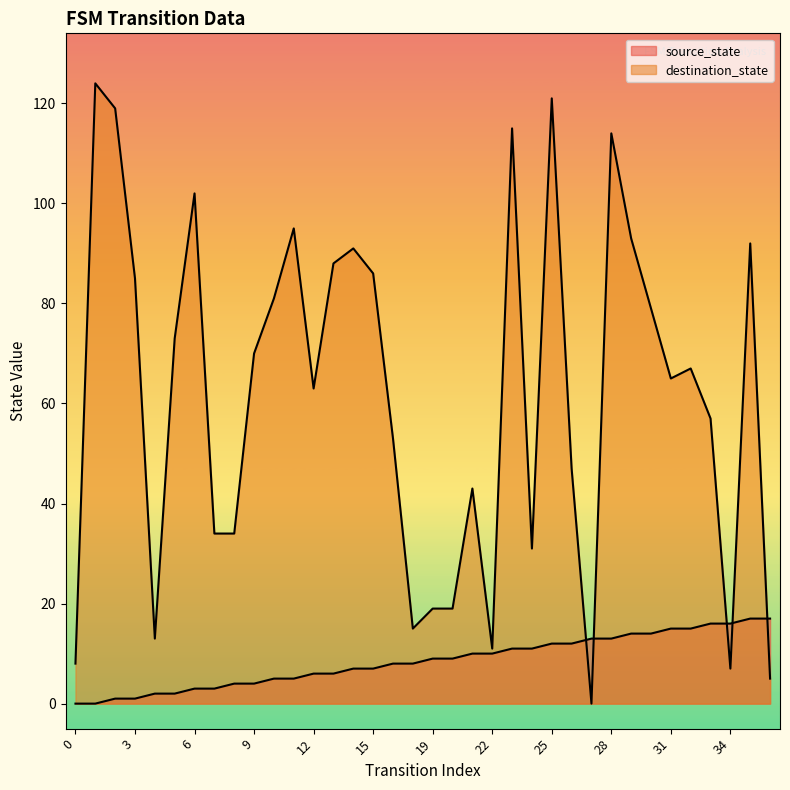

What value does the destination_state series have at 7?

34